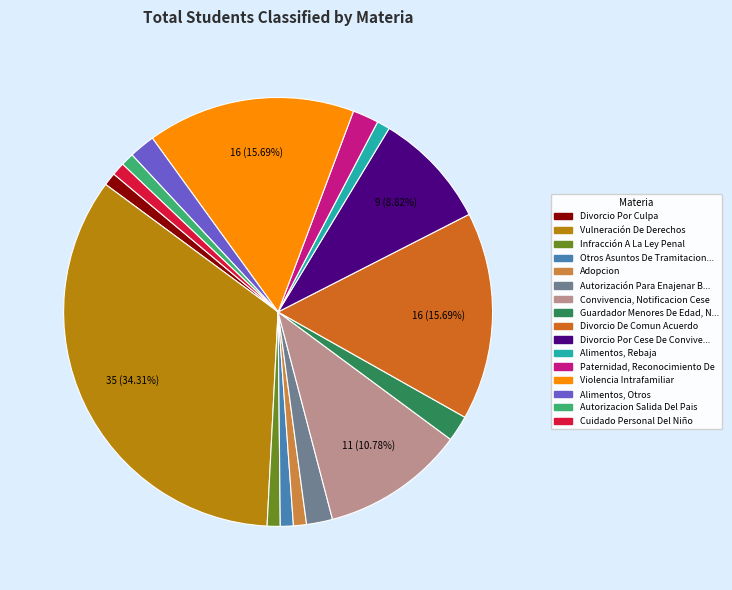

Count the number of slices in the pie.

16